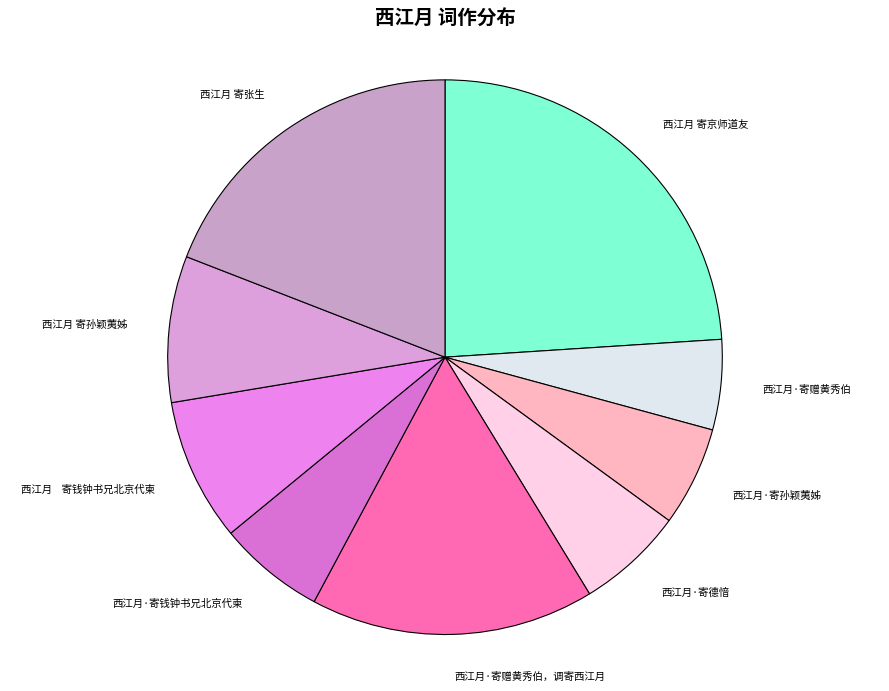

True or false: 西江月·寄孙颖荑姊 accounts for 12% of the total.

False